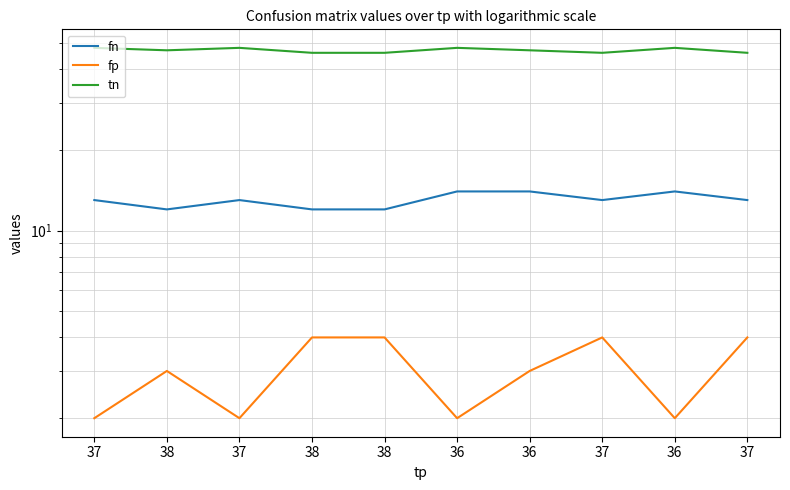

What is the label of the 2nd point from the right?

36